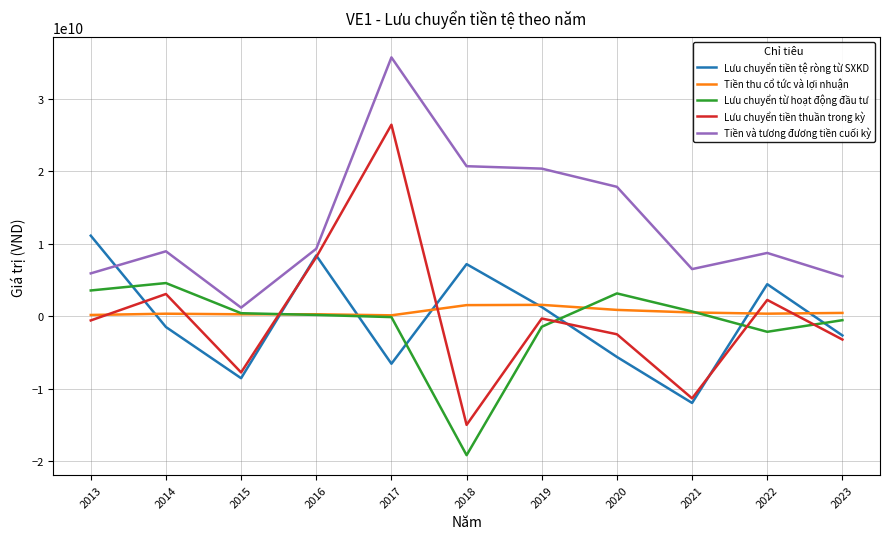

What are all the series names shown in the legend?

Lưu chuyển tiền tệ ròng từ SXKD, Tiền thu cổ tức và lợi nhuận, Lưu chuyển từ hoạt động đầu tư, Lưu chuyển tiền thuần trong kỳ, Tiền và tương đương tiền cuối kỳ